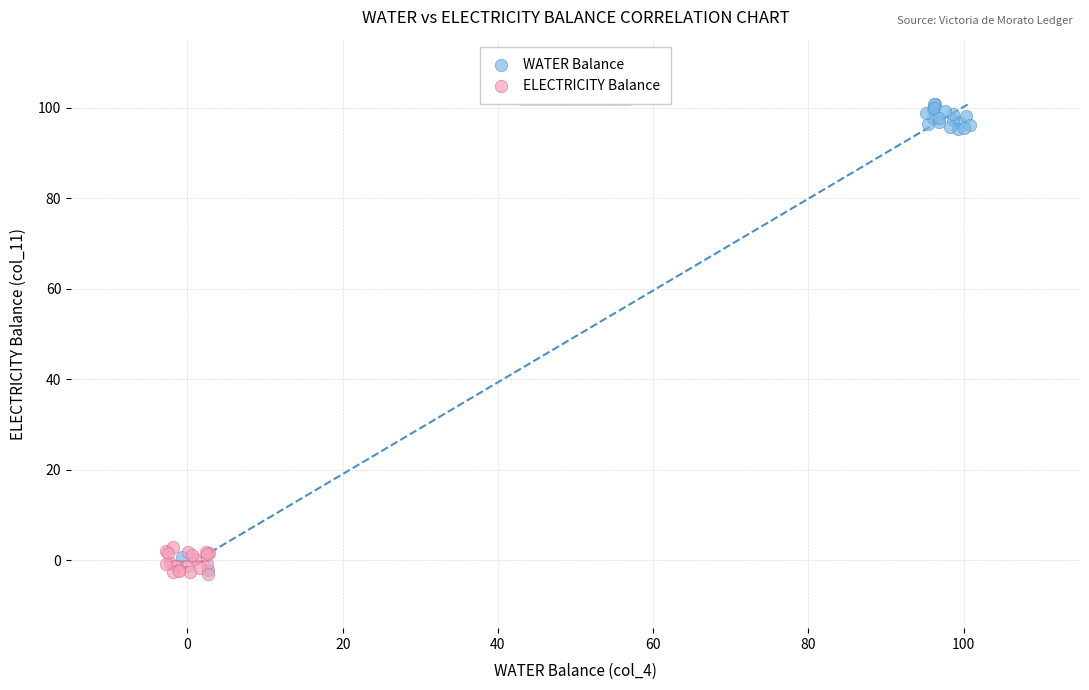

Which series has the largest Y range (max minus min)?

WATER Balance